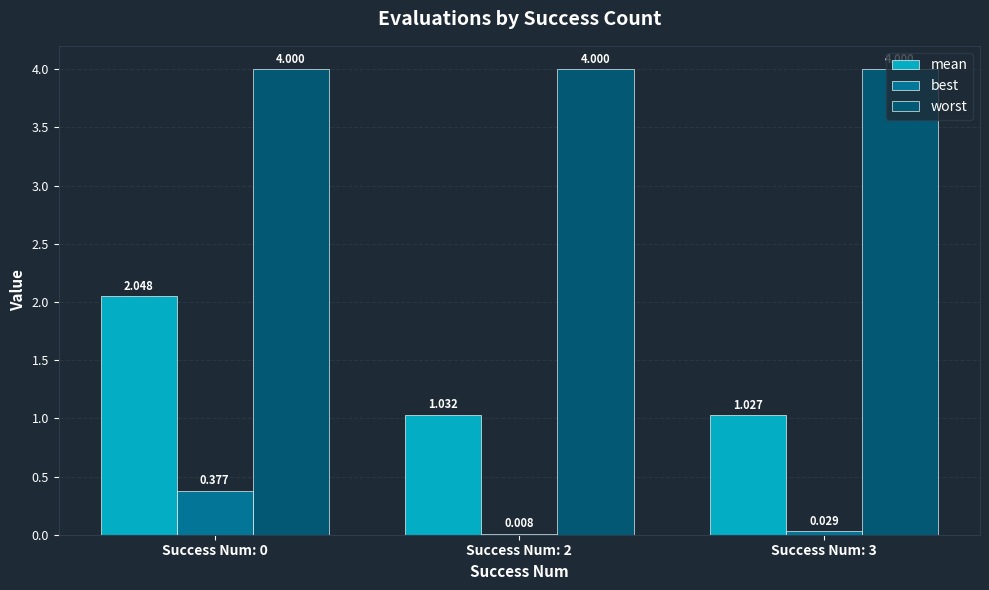

Read the mean value at Success Num: 3.

1.0